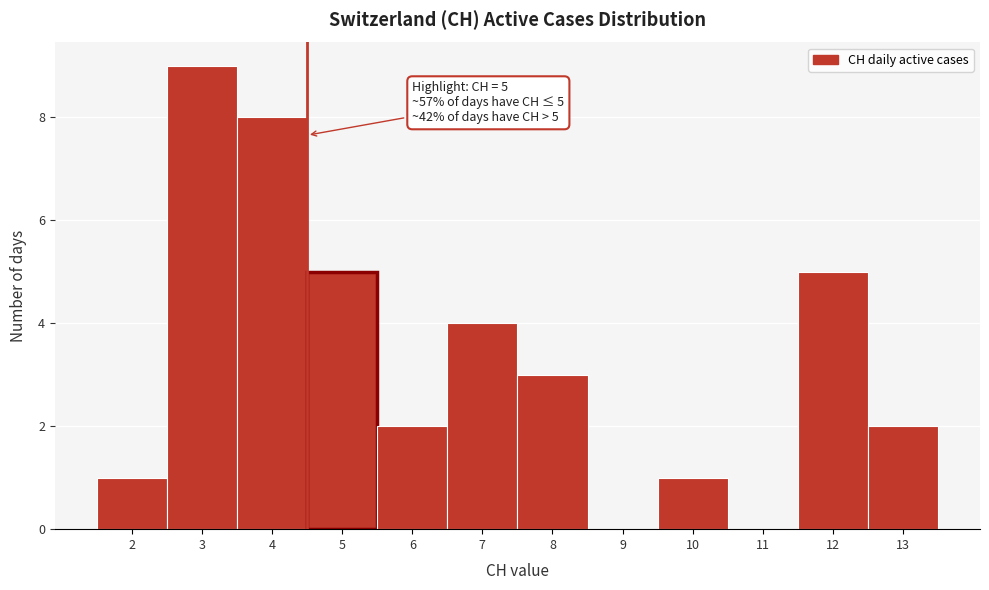

Is it true that the value at 10 is 1?

True